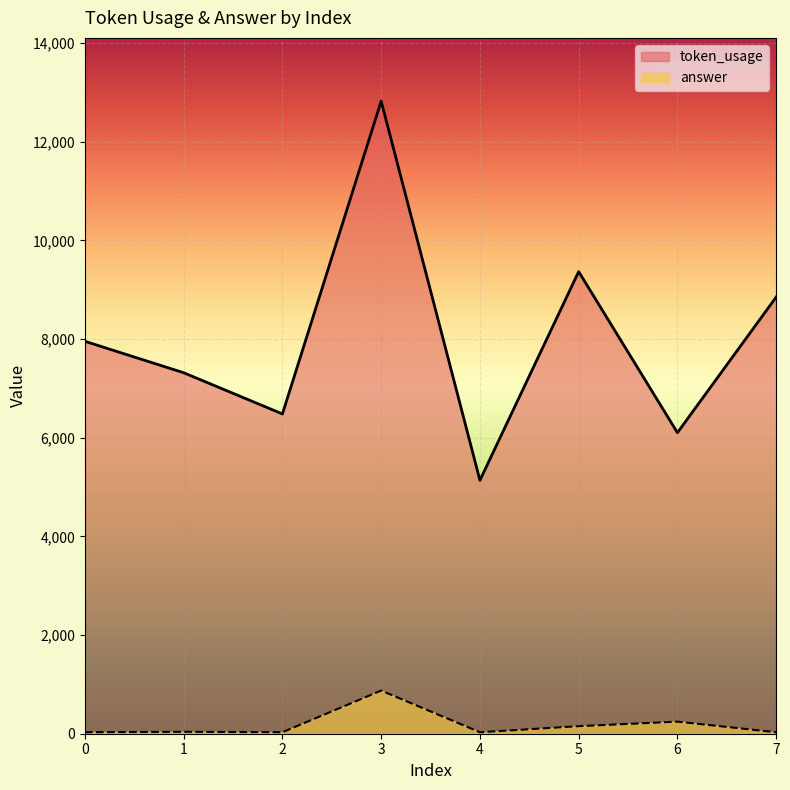

What is the sum of the token_usage values at 0 and 5?

17320